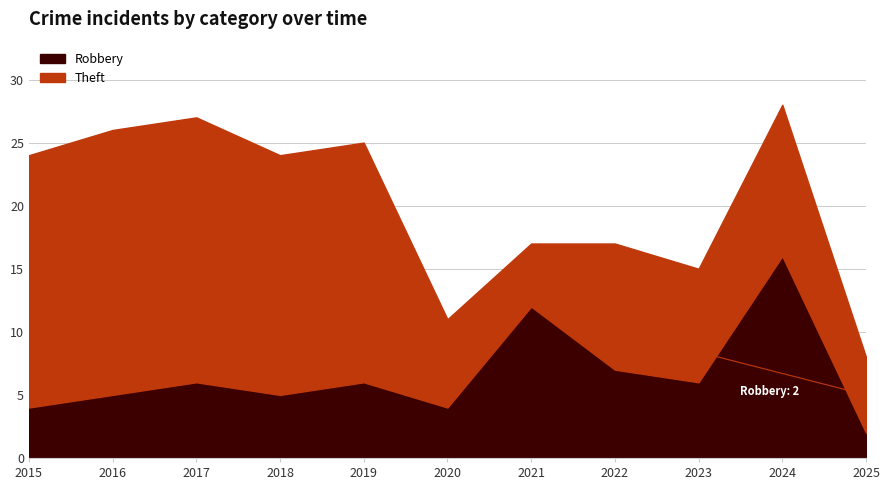

At which category does Robbery reach its first local valley?

2018